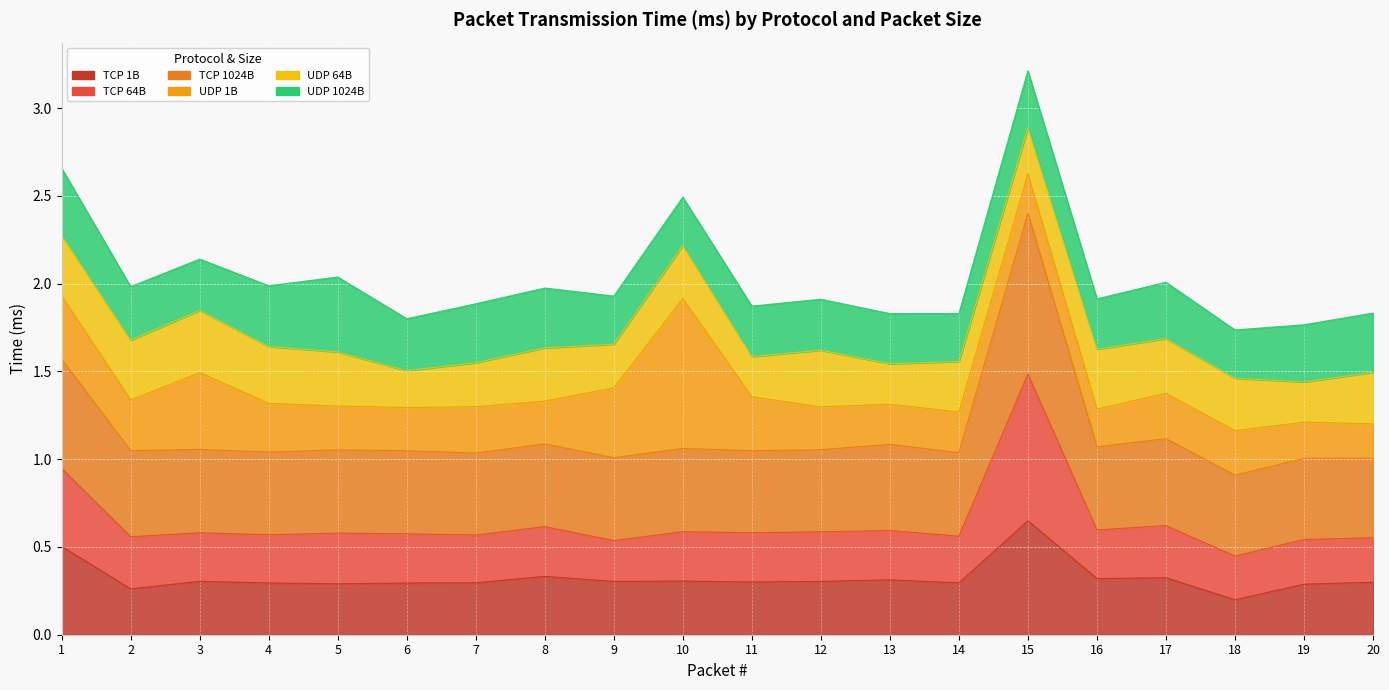

What is the sum of all TCP 1B values?

6.5